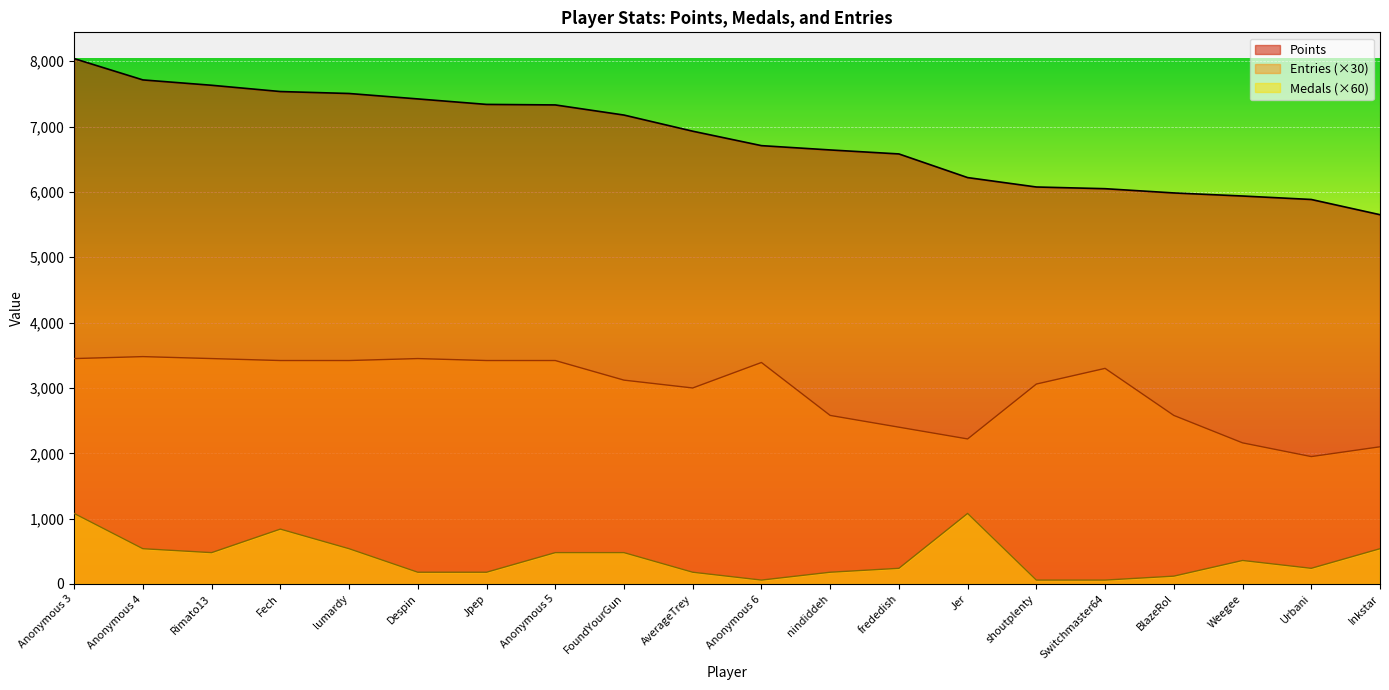

Which category has the lowest value across all series?

Anonymous 6